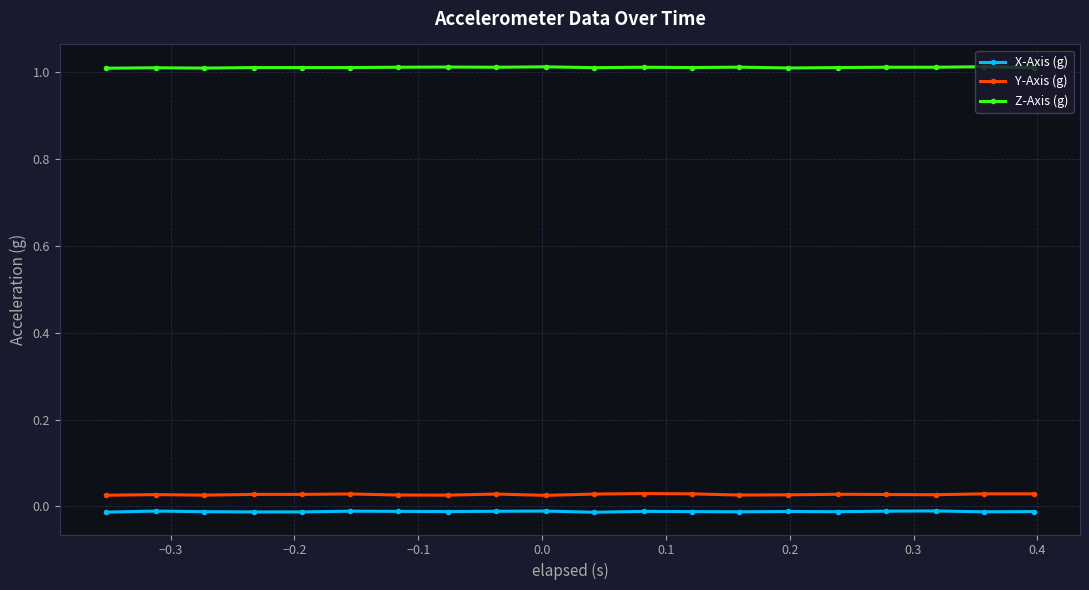

What are all the series names shown in the legend?

X-Axis (g), Y-Axis (g), Z-Axis (g)